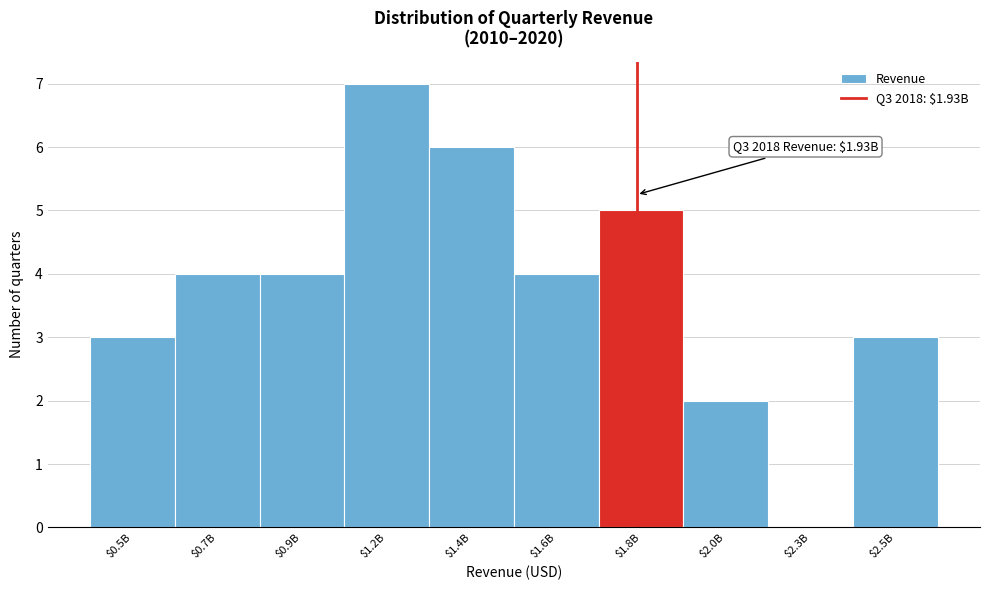

What is the sum of all values?

38